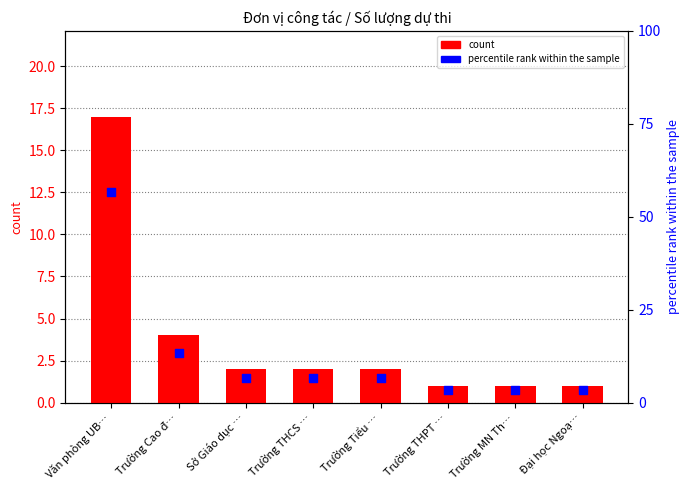

Is the value of count at Văn phòng UB… greater than the value of percentile rank within the sample at Trường MN Th…?

Yes